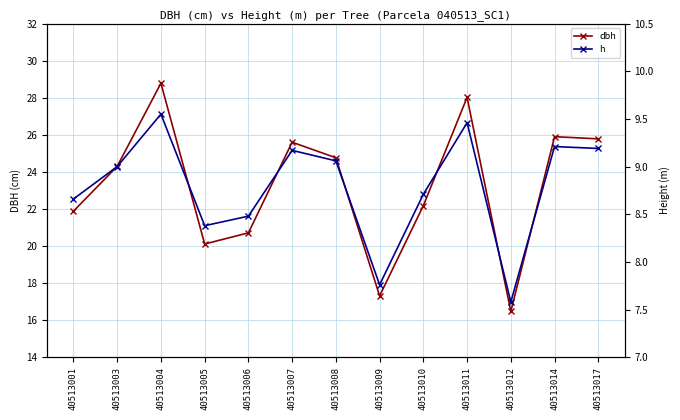

What is the spread (max minus min) of values at 40513014?

16.7